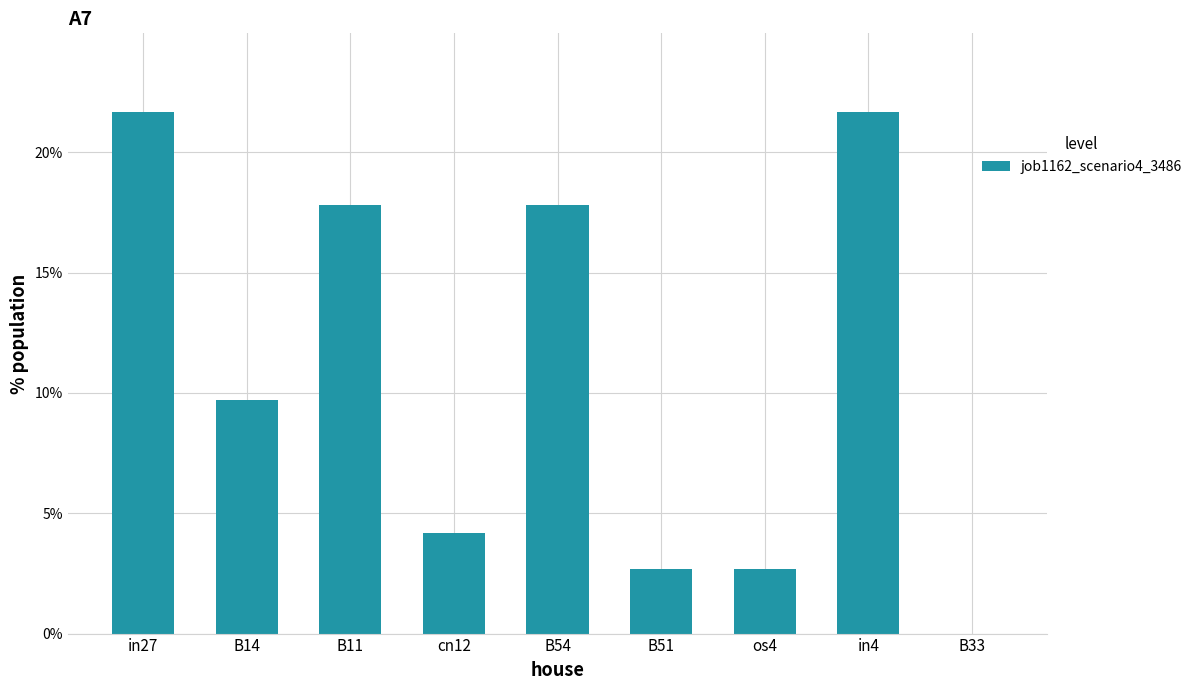

Are the bars horizontal?

No